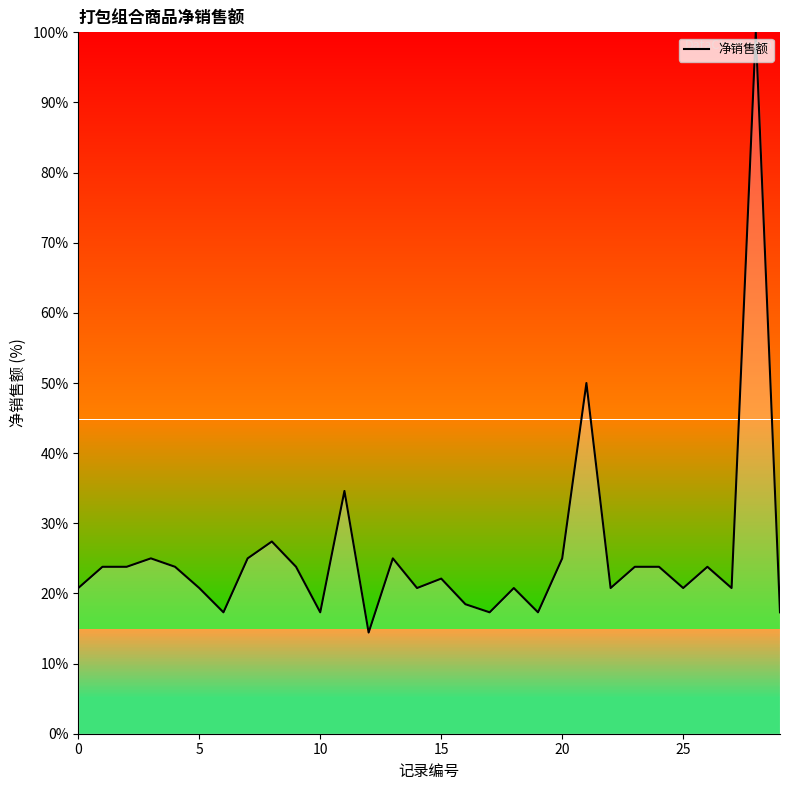

What is the difference between the maximum and minimum values?

85.6